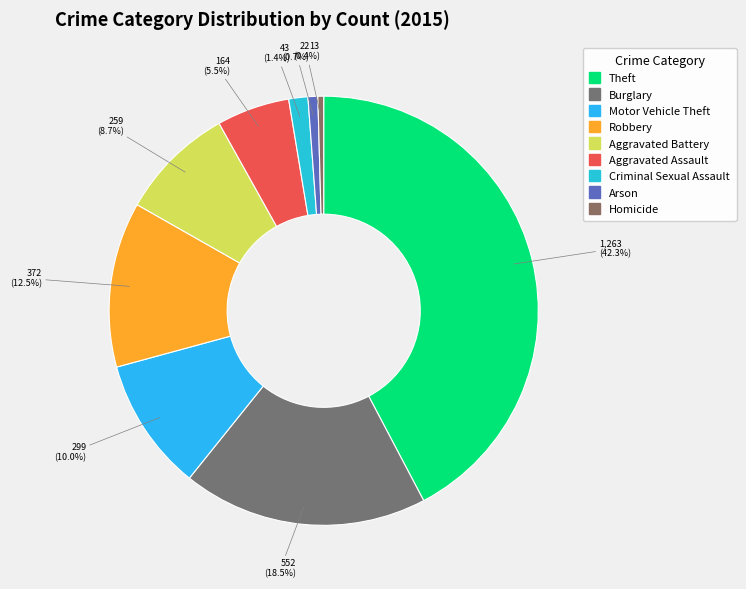

Between Burglary and Aggravated Assault, which is larger?

Burglary